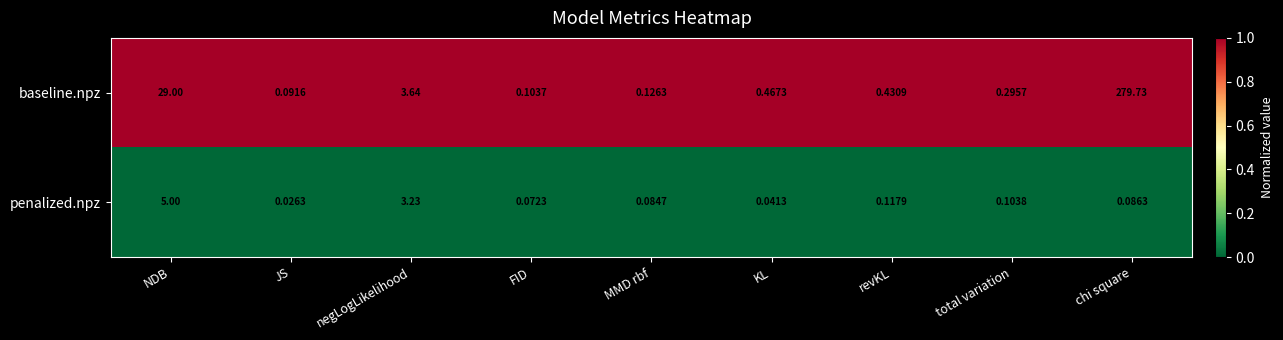

Which series has the largest total across all categories?

baseline.npz